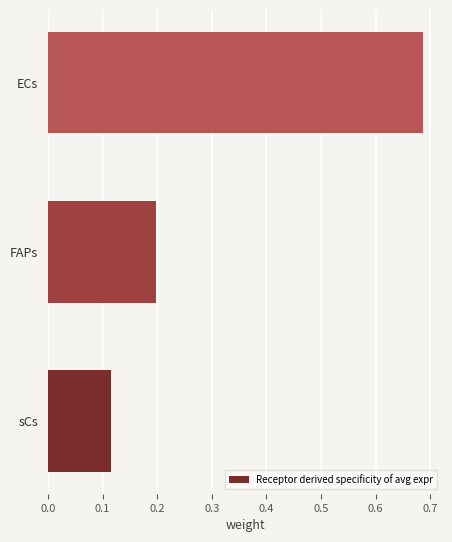

True or false: the data shows 0.0 at FAPs.

False